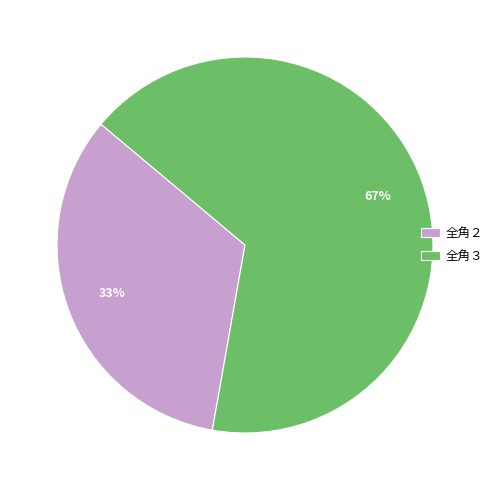

Is there a majority slice in this chart?

Yes